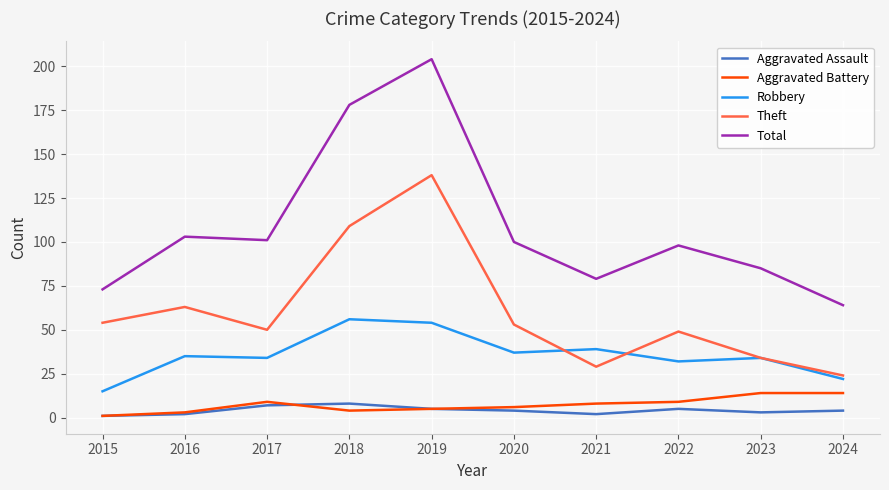

True or false: Theft and Robbery cross at least once.

True